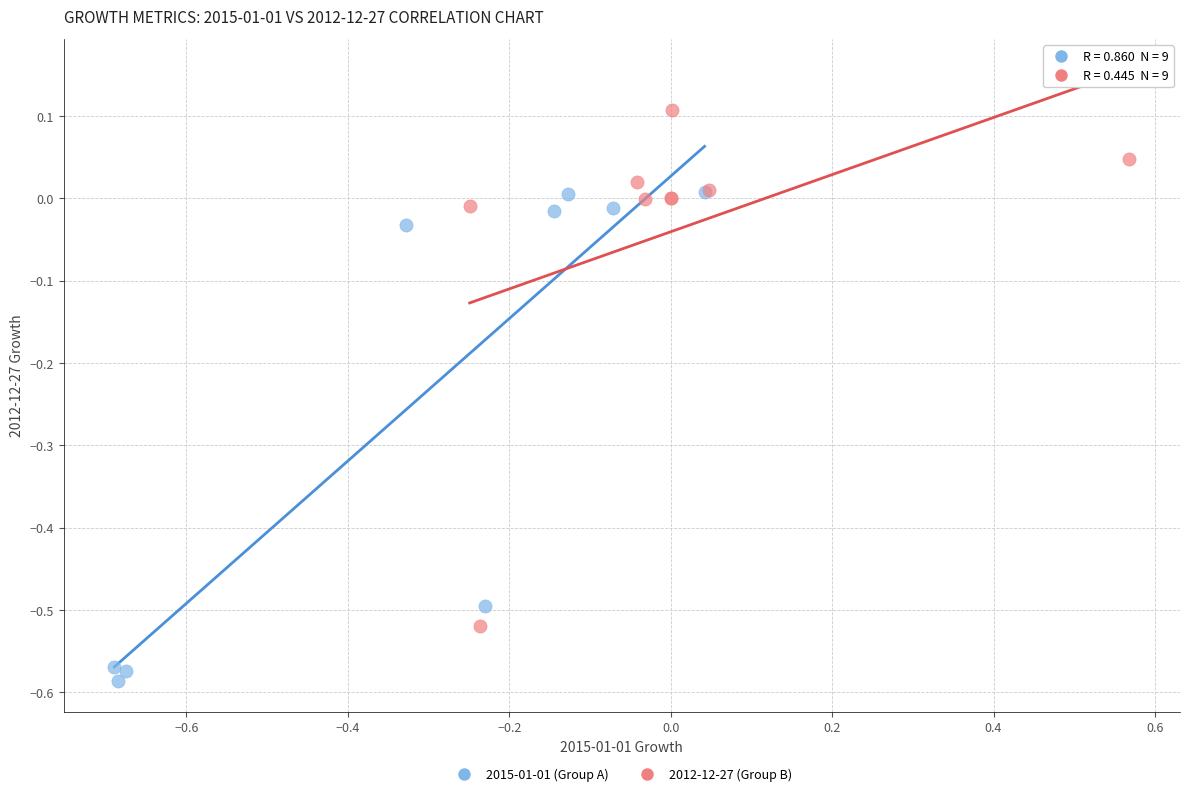

Which series contains the highest Y value?

2012-12-27 (Group B)